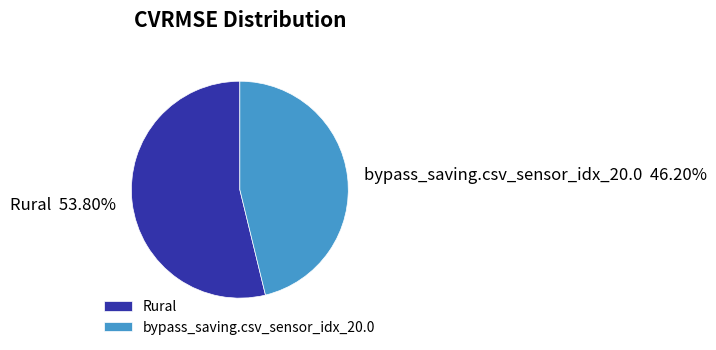

Rank the categories by value from lowest to highest.

bypass_saving.csv_sensor_idx_20.0, Rural